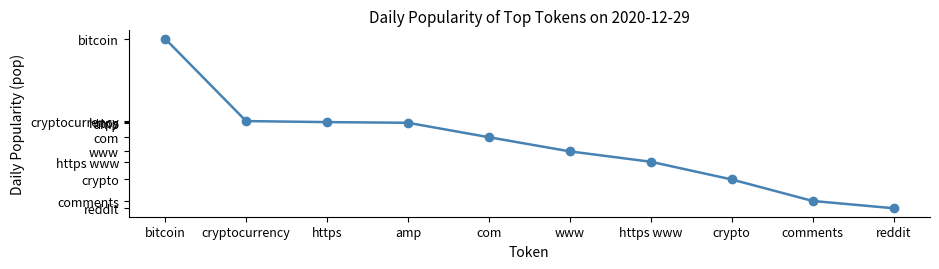

Reading left to right, what are all the values shown in this chart?

1852.7	1390.1	1384.4	1380.5	1299.3	1219.8	1161.4	1061.9	941.1	900.0